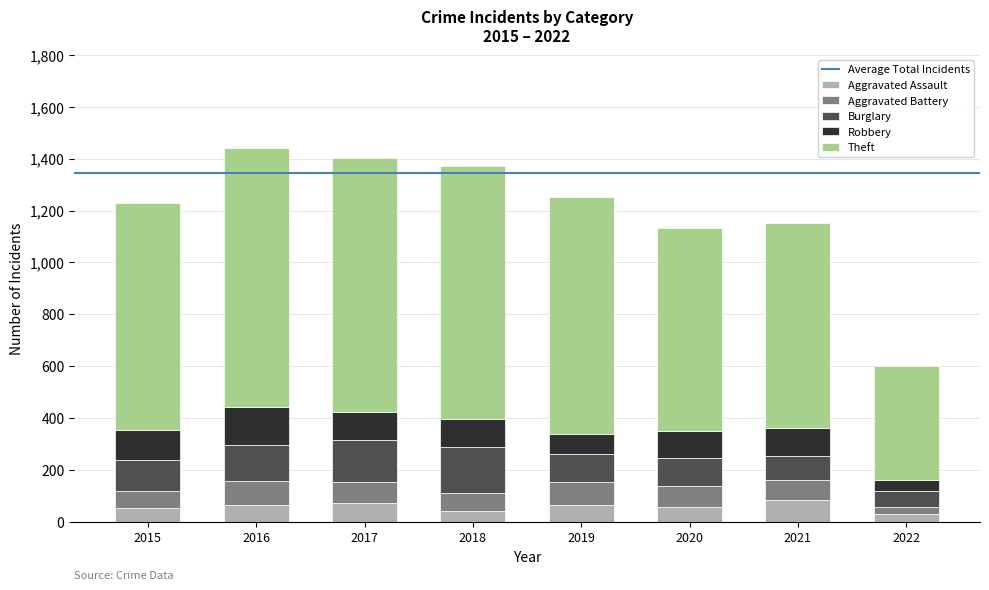

Is it true that Aggravated Assault equals 86 at 2021?

True